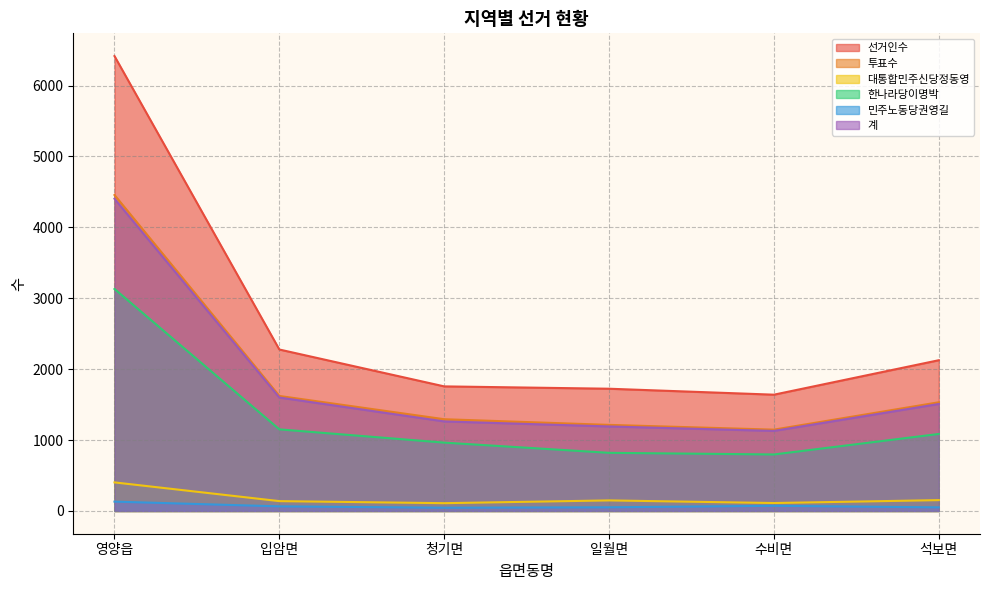

List the labels in order of 민주노동당권영길 value, largest first.

영양읍, 수비면, 입암면, 일월면, 석보면, 청기면